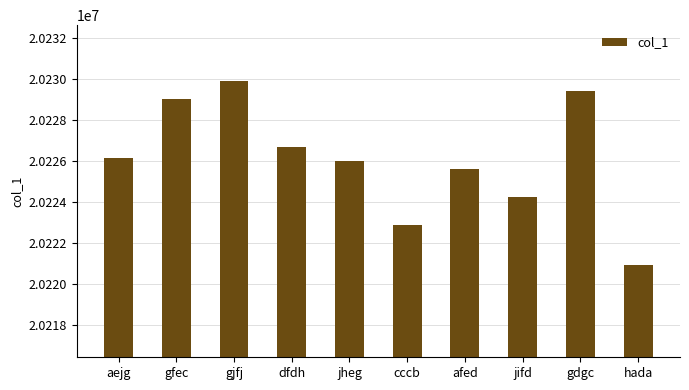

What is the smallest value displayed?

20220941